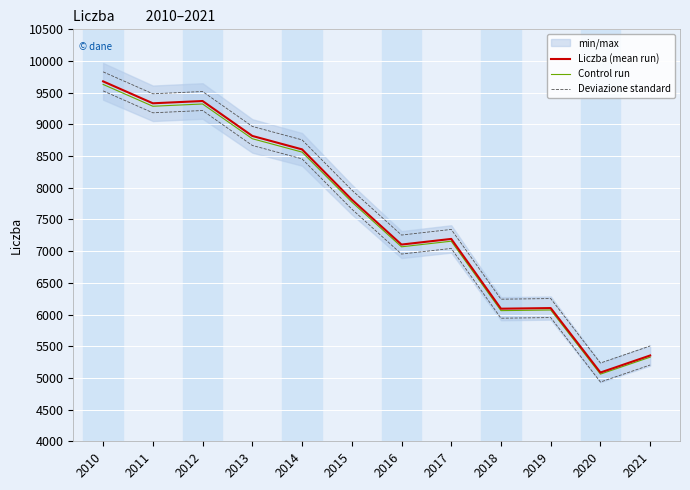

Reading right to left, list all the values displayed in this chart.

Liczba (mean run): 2021=5354.0	2020=5085.0	2019=6102.0	2018=6092.0	2017=7193.0	2016=7104.0	2015=7814.0	2014=8606.0	2013=8818.0	2012=9369.0	2011=9333.0	2010=9679.0
Control run: 2021=5327.2	2020=5059.6	2019=6071.5	2018=6061.5	2017=7157.0	2016=7068.5	2015=7774.9	2014=8563.0	2013=8773.9	2012=9322.2	2011=9286.3	2010=9630.6
Deviazione standard: 2021=5504.0	2020=5235.0	2019=6252.0	2018=6242.0	2017=7343.0	2016=7254.0	2015=7964.0	2014=8756.0	2013=8968.0	2012=9519.0	2011=9483.0	2010=9829.0